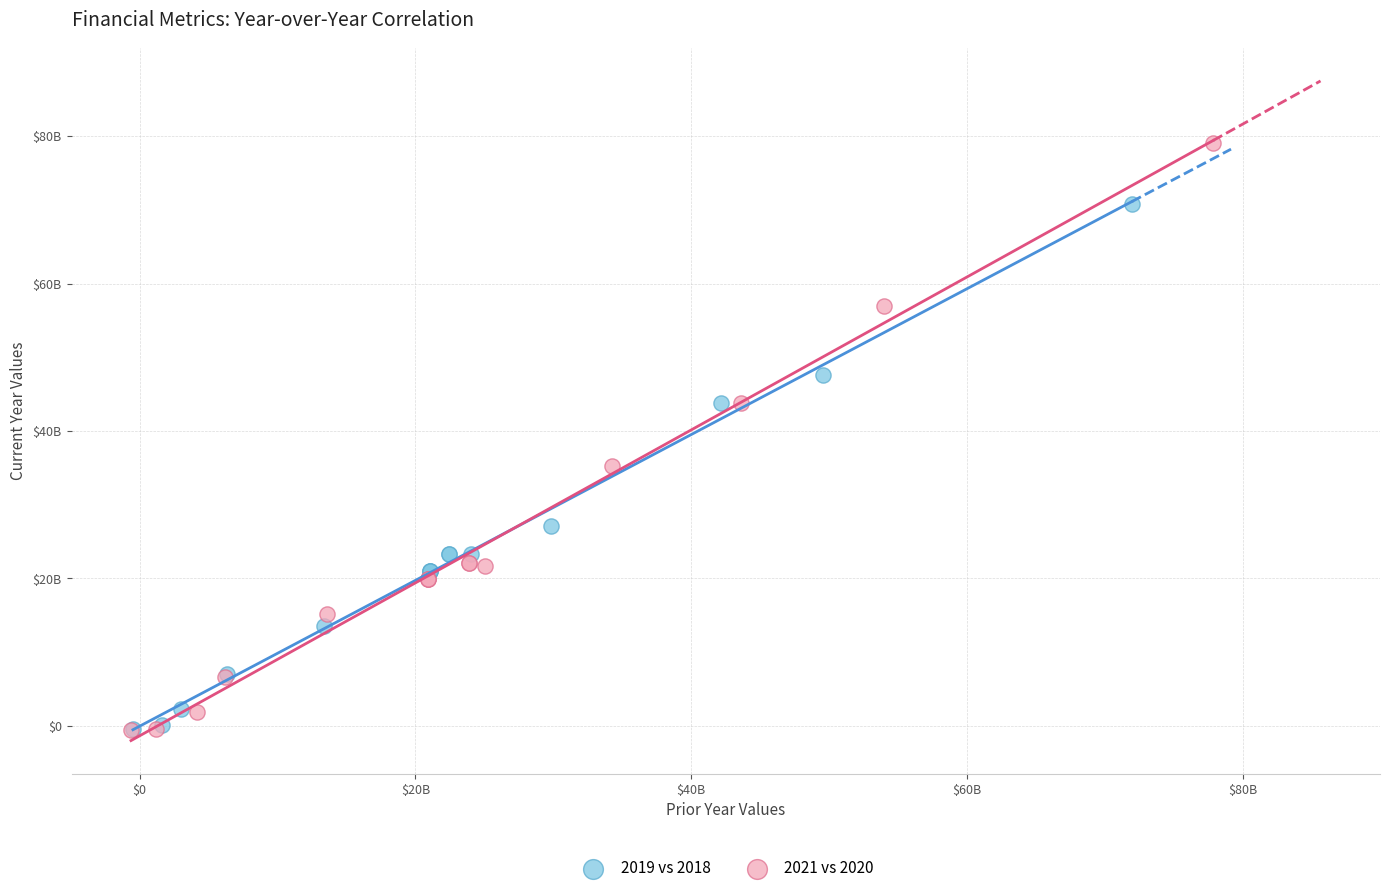

What are all the series names shown in the legend?

2019 vs 2018, 2021 vs 2020